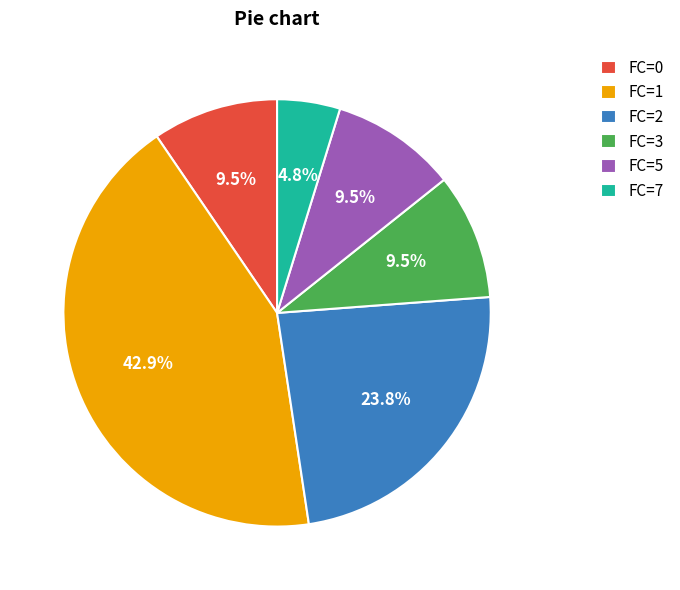

Approximately how many times larger is the value at FC=7 compared to FC=3?

0.5